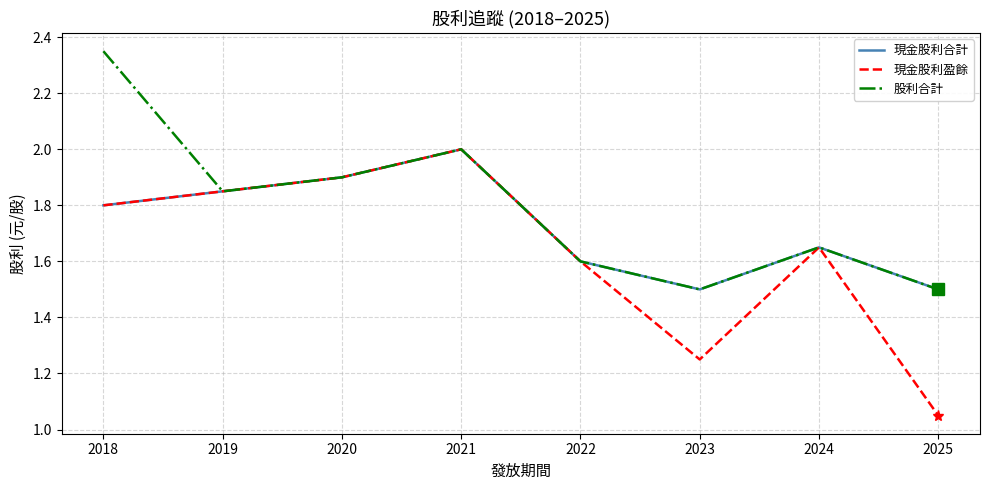

Where is the first local minimum for 現金股利合計?

2023